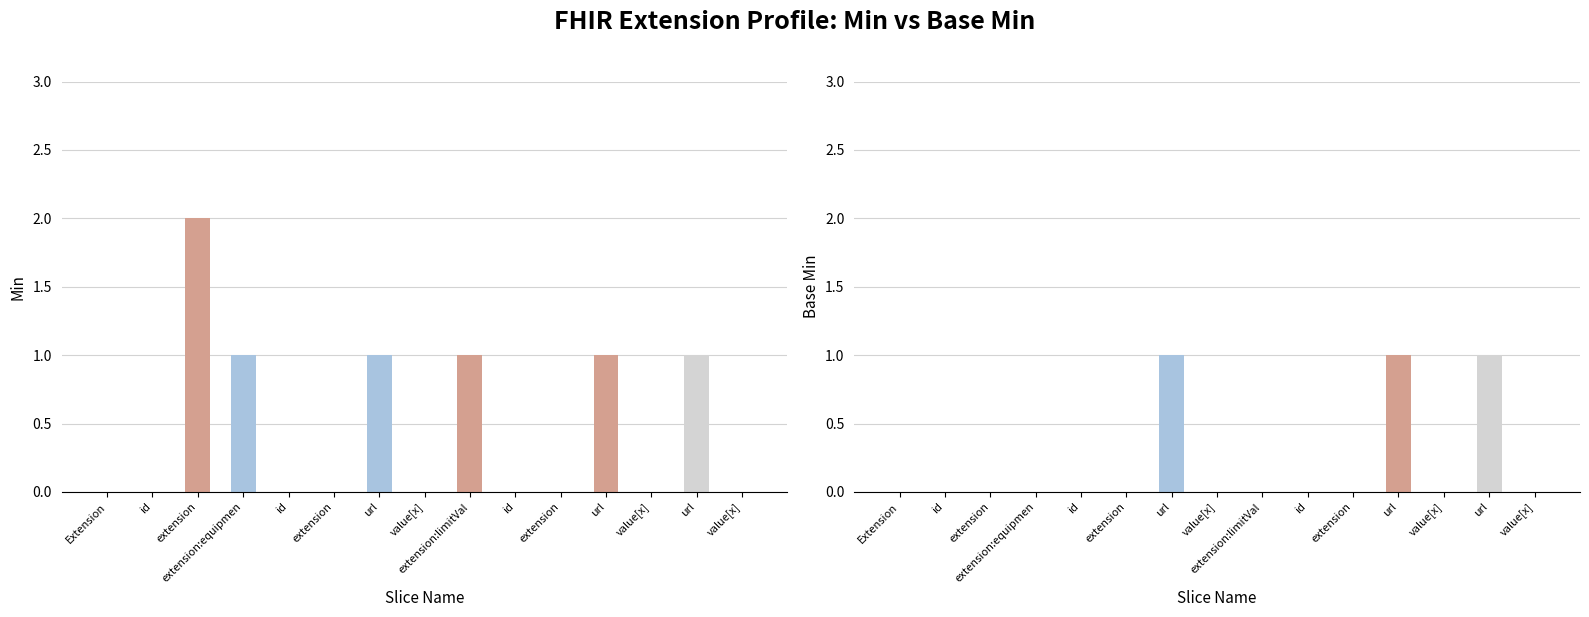

What is the total value across all series at Extension.extension:equipmentFeature?

1